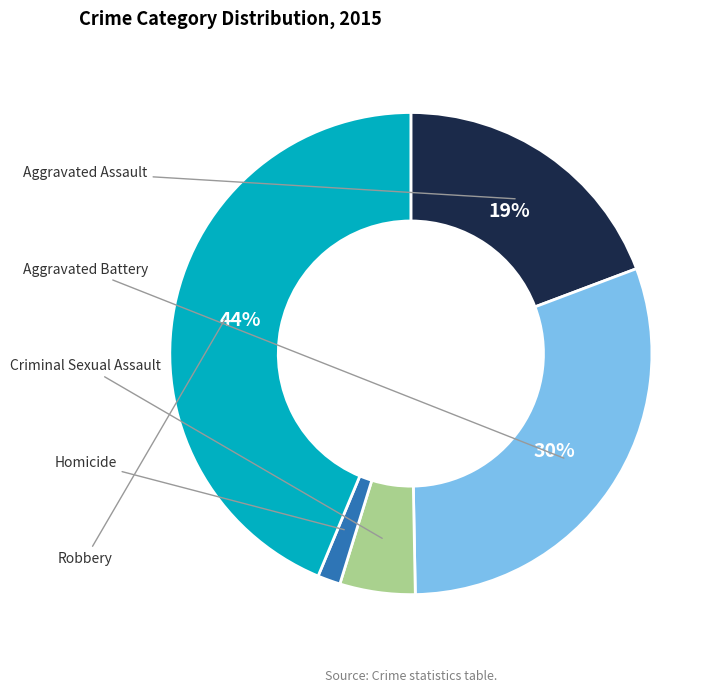

To the nearest percent, what is the difference between the Aggravated Assault and Homicide slice percentages?

18%